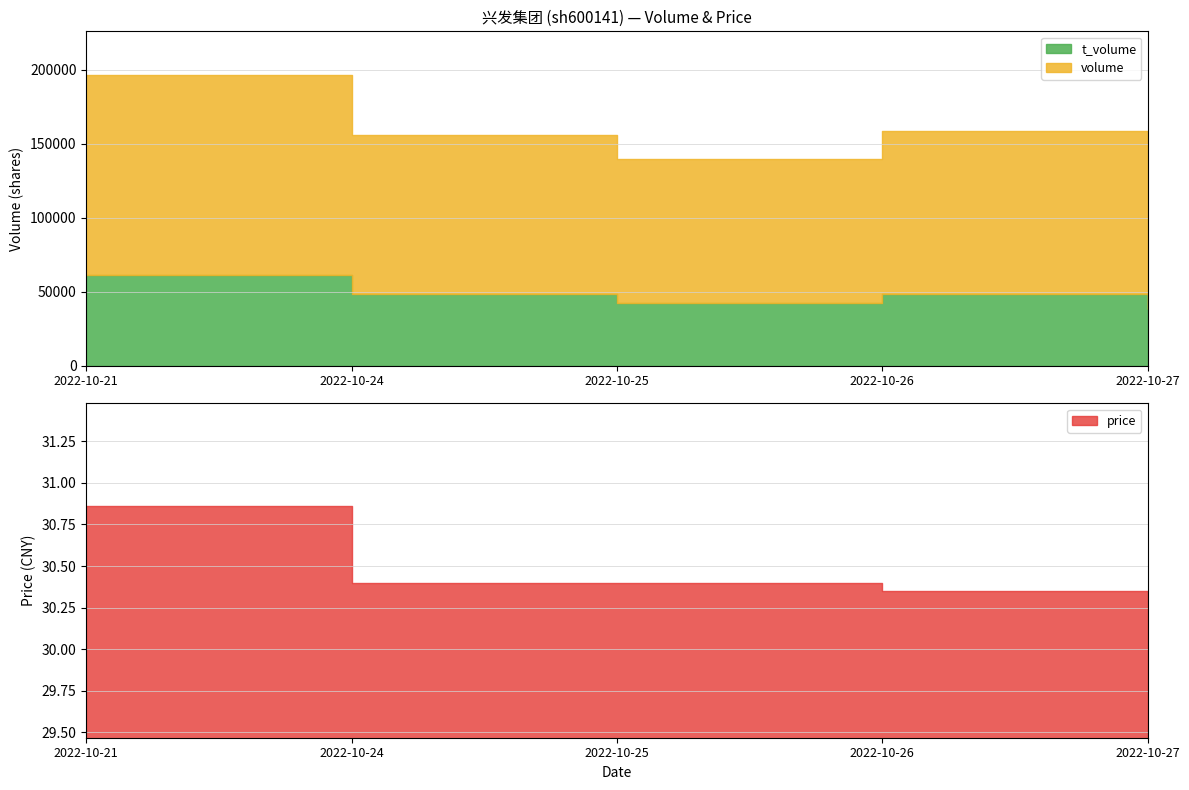

True or false: t_volume and price cross at least once.

False